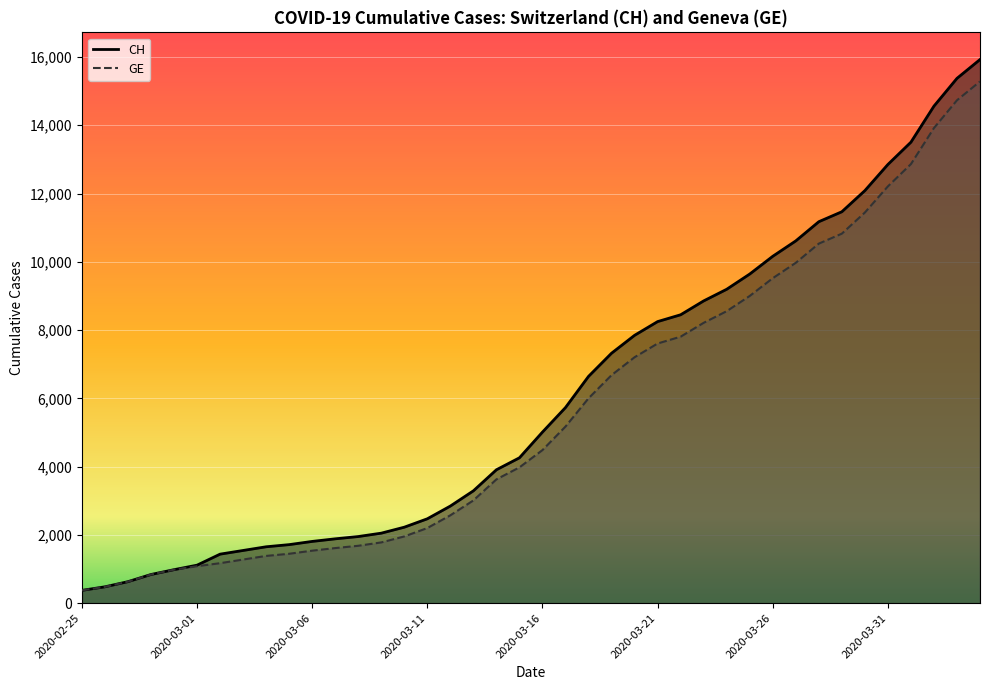

What value does the CH series have at 2020-03-18, to the nearest 50?

6650